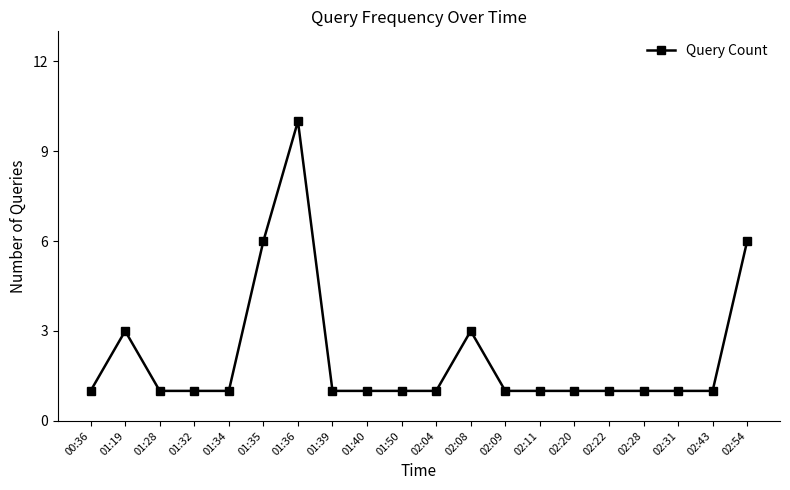

Is it true that the value at 02:43 is 1?

True